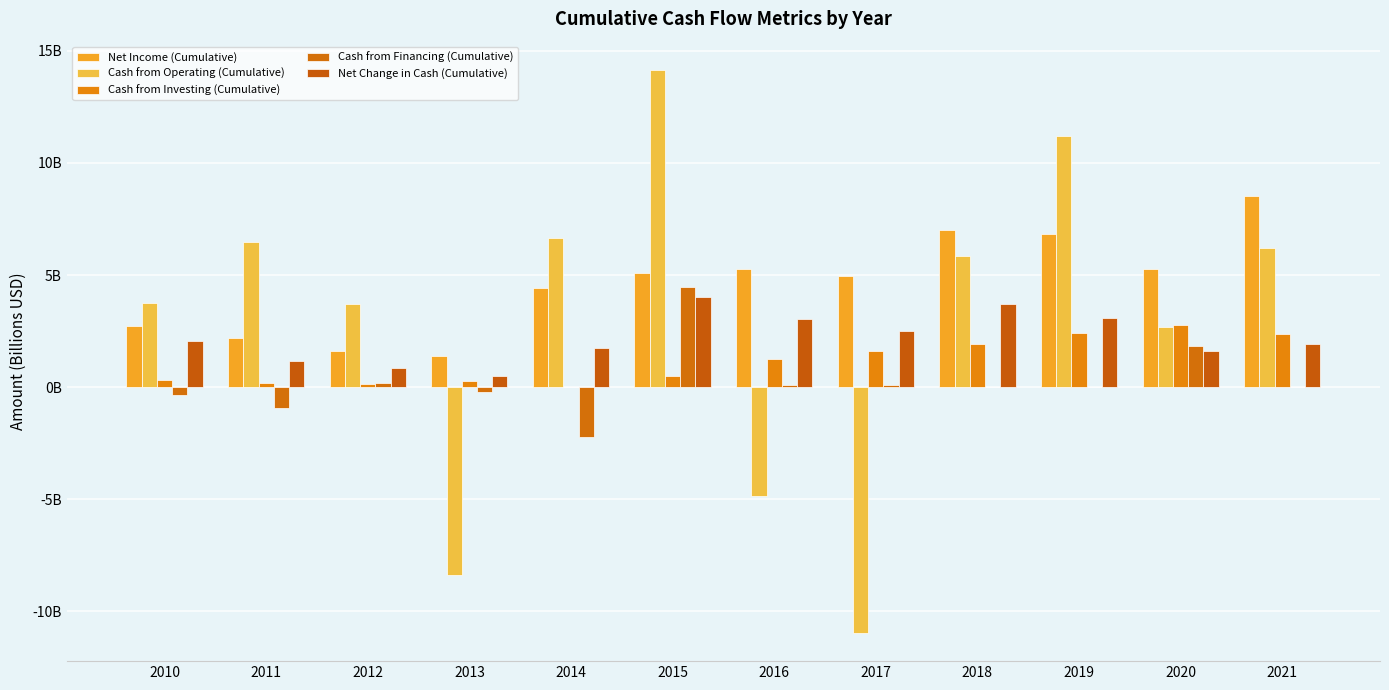

Read the Net Income (Cumulative) value at 2015.

5.1